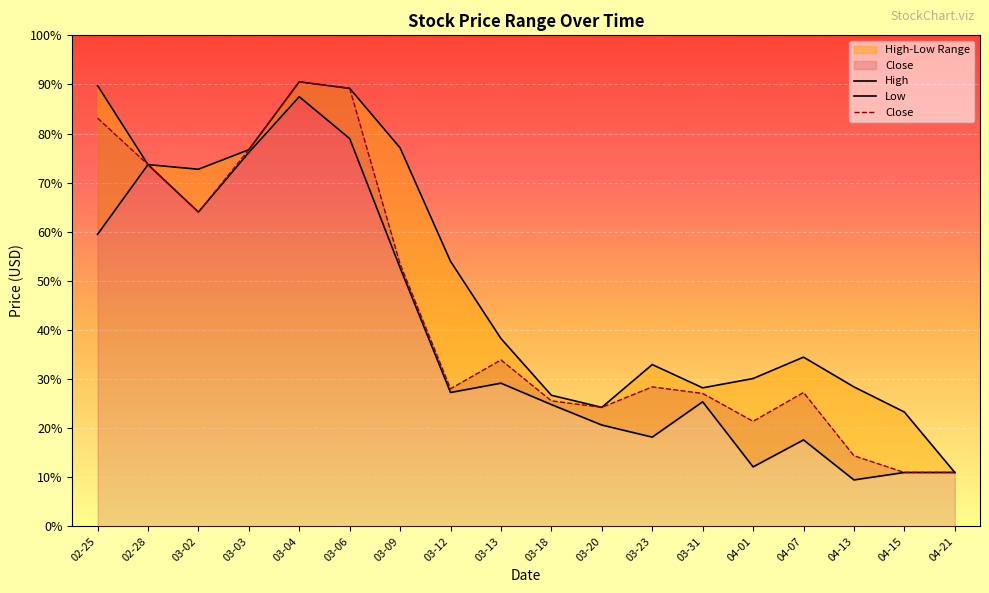

Read the Close value at 03-20.

6.9